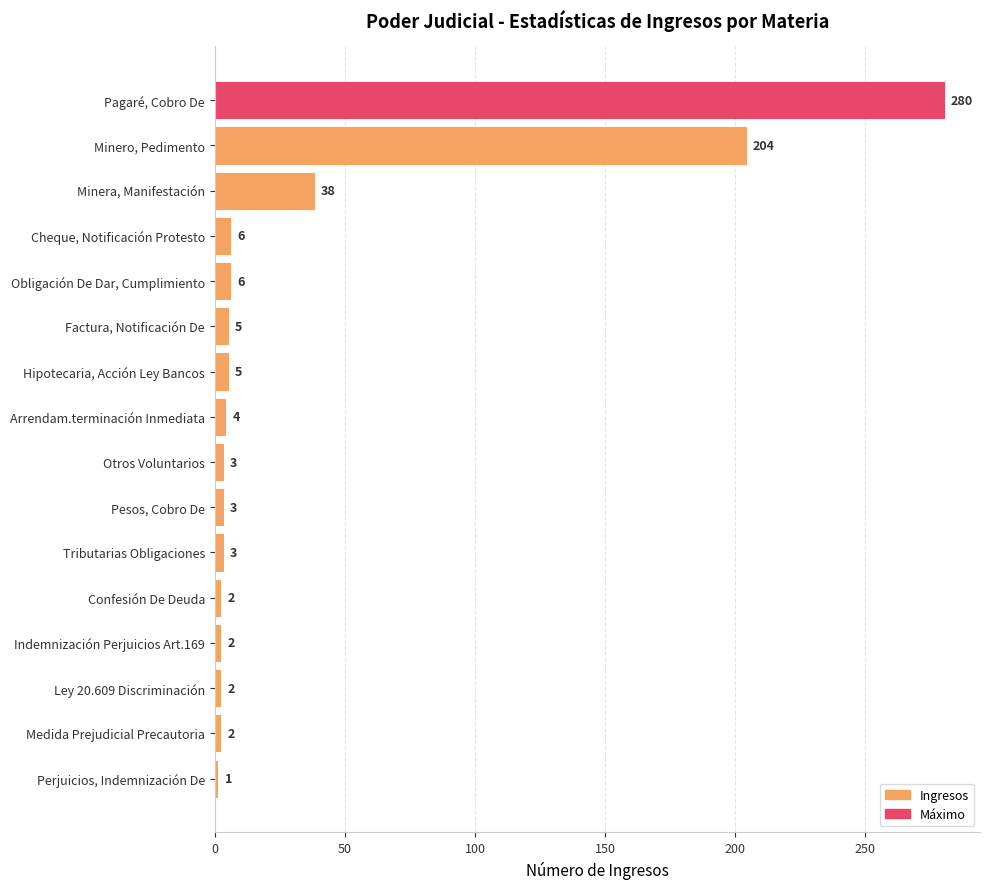

The chart shows a value of 2 at Medida Prejudicial Precautoria. True or false?

True